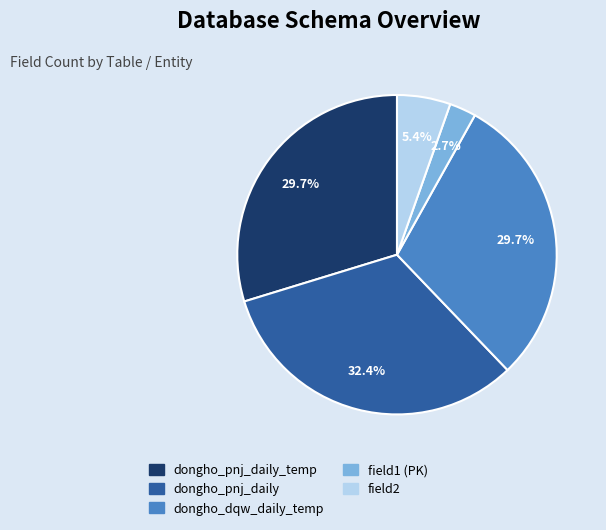

Which slice is the smallest?

field1 (PK)